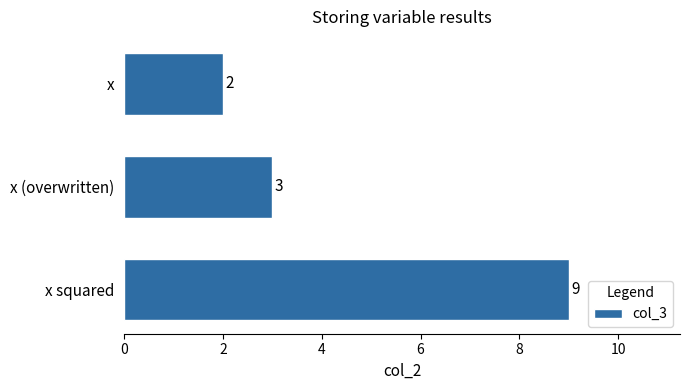

What is the smallest value displayed?

2